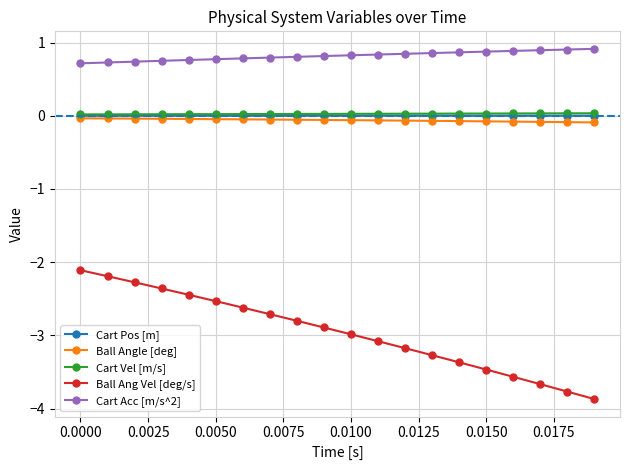

Which series has the largest total across all categories?

Cart Acc [m/s^2]